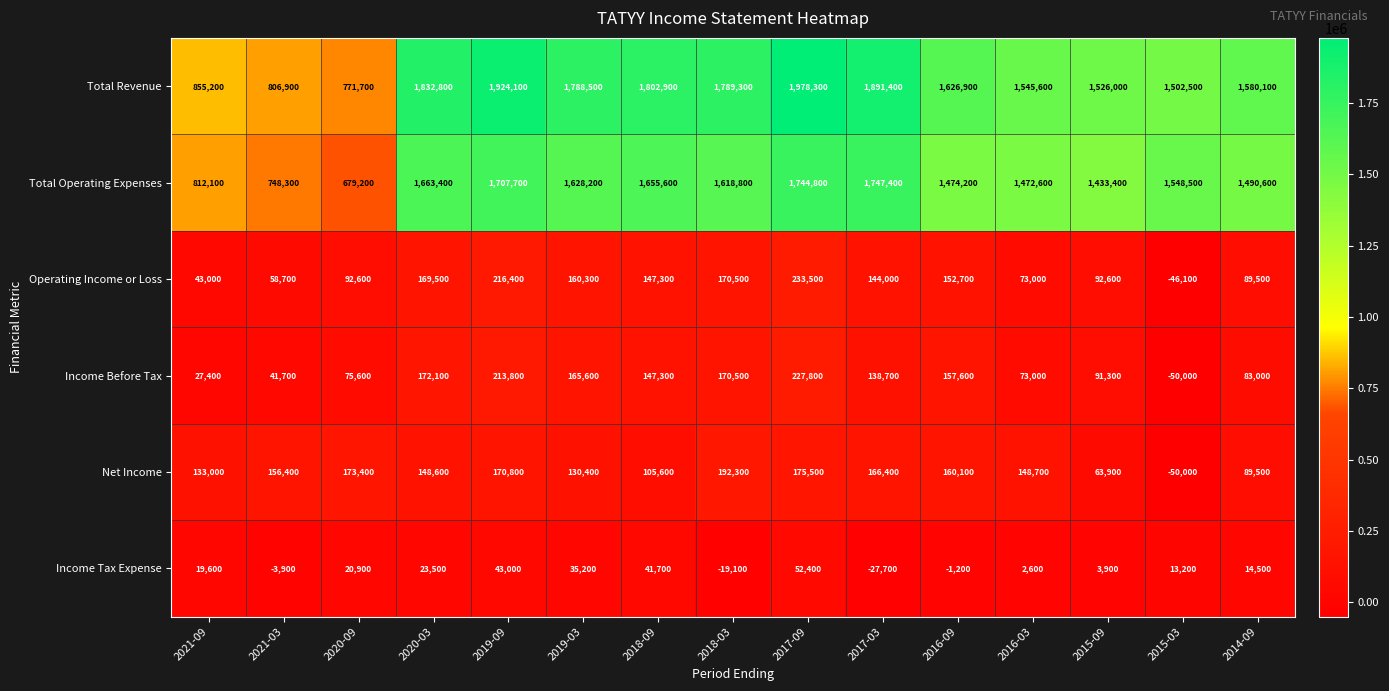

What is the difference between the second highest and minimum values in the Total Revenue series?

1152400